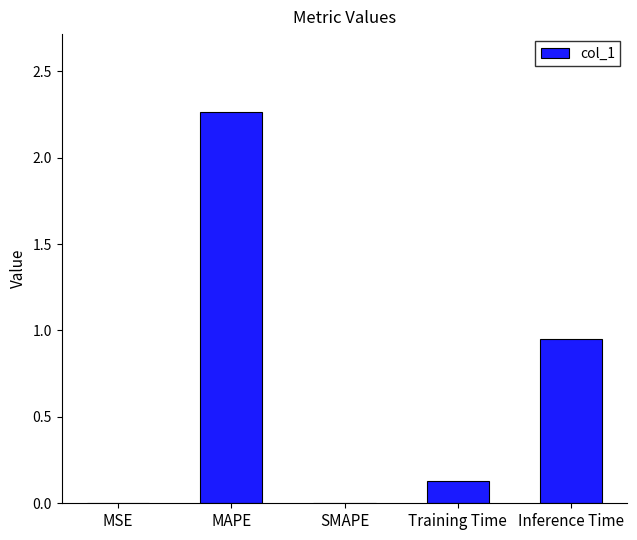

Between SMAPE and MAPE, which is larger?

MAPE